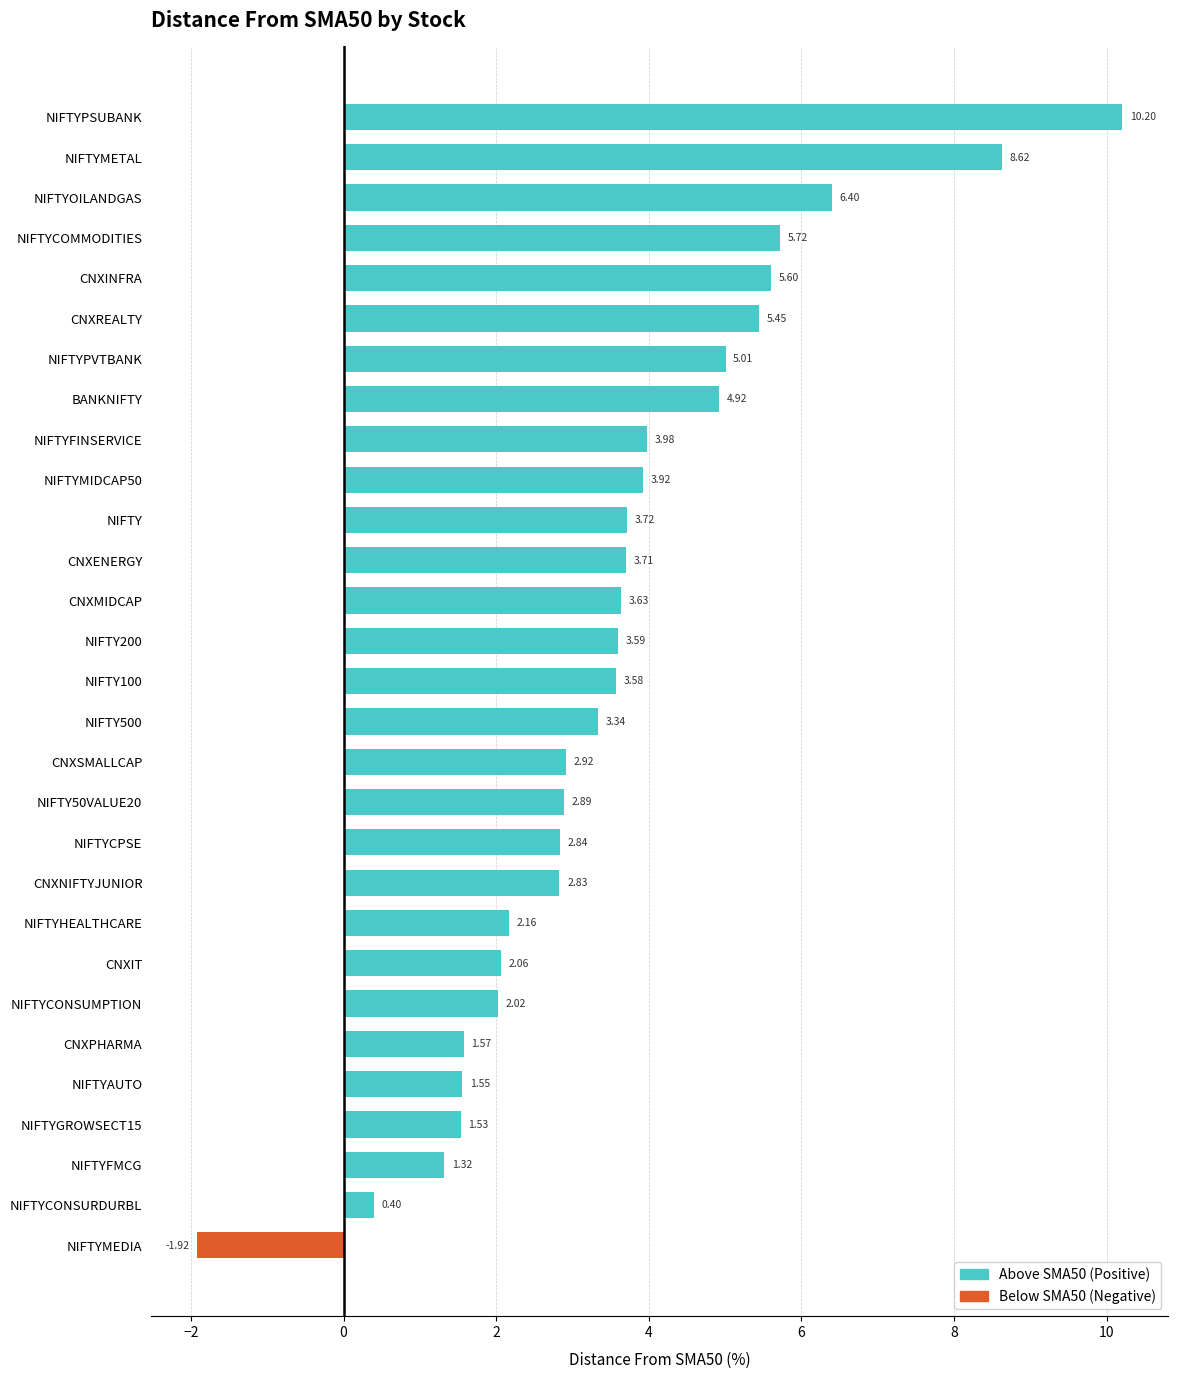

What is the label of the 2nd bar from the bottom?

NIFTYCONSURDURBL